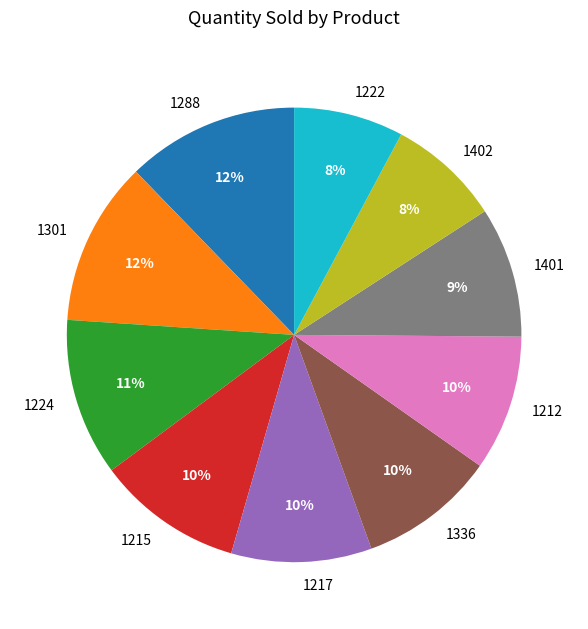

What is the ratio of the value at 1402 to the value at 1212?

0.8